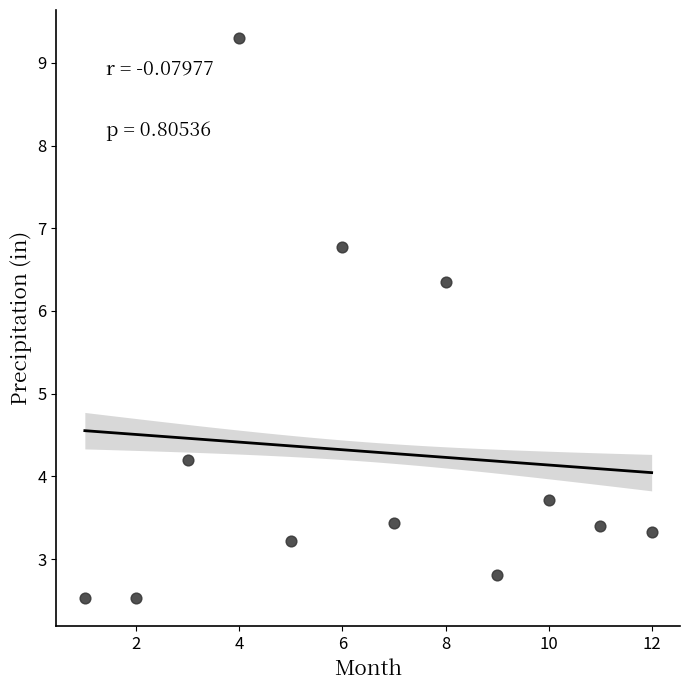

What is the average X value?

6.5